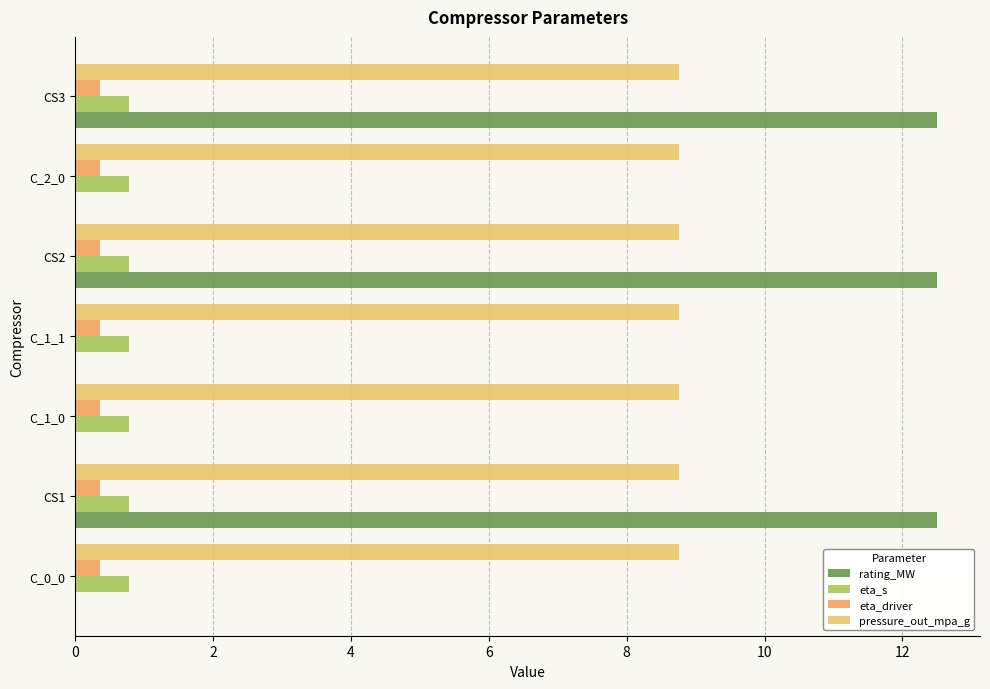

How many data points does each series have?

7